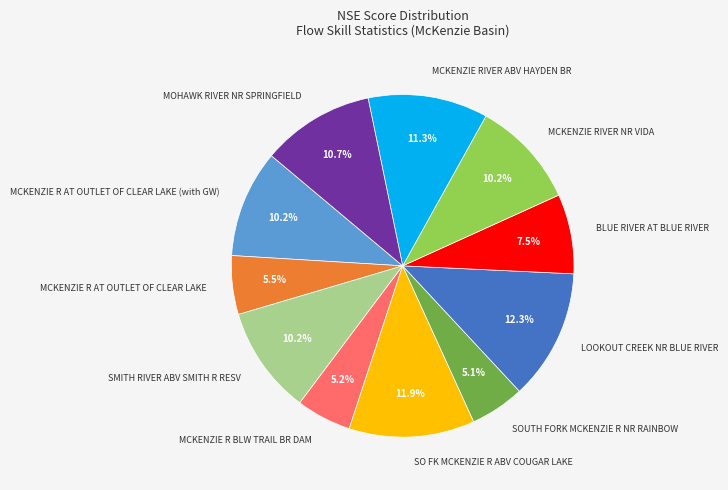

Is it true that MOHAWK RIVER NR SPRINGFIELD is 17% of the pie?

False